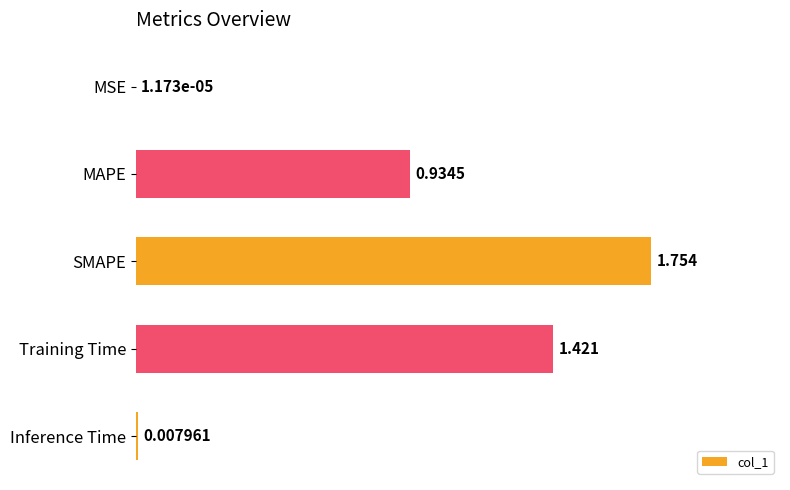

Between Inference Time and Training Time, which is larger?

Training Time